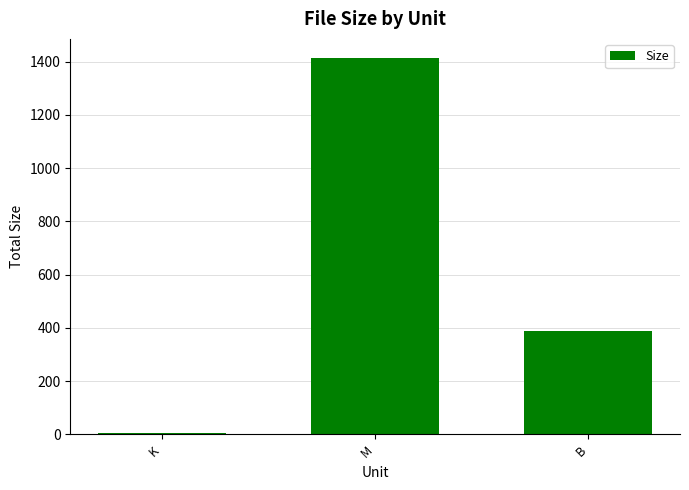

At which category does the chart reach its peak across all series?

M